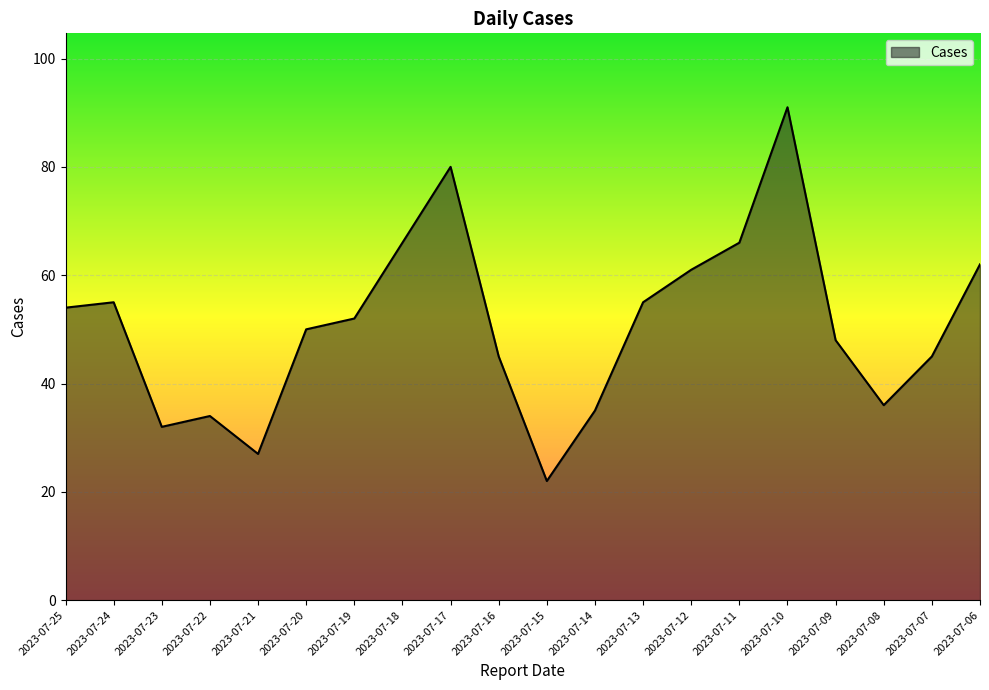

At which label does the data first exceed 52?

2023-07-25